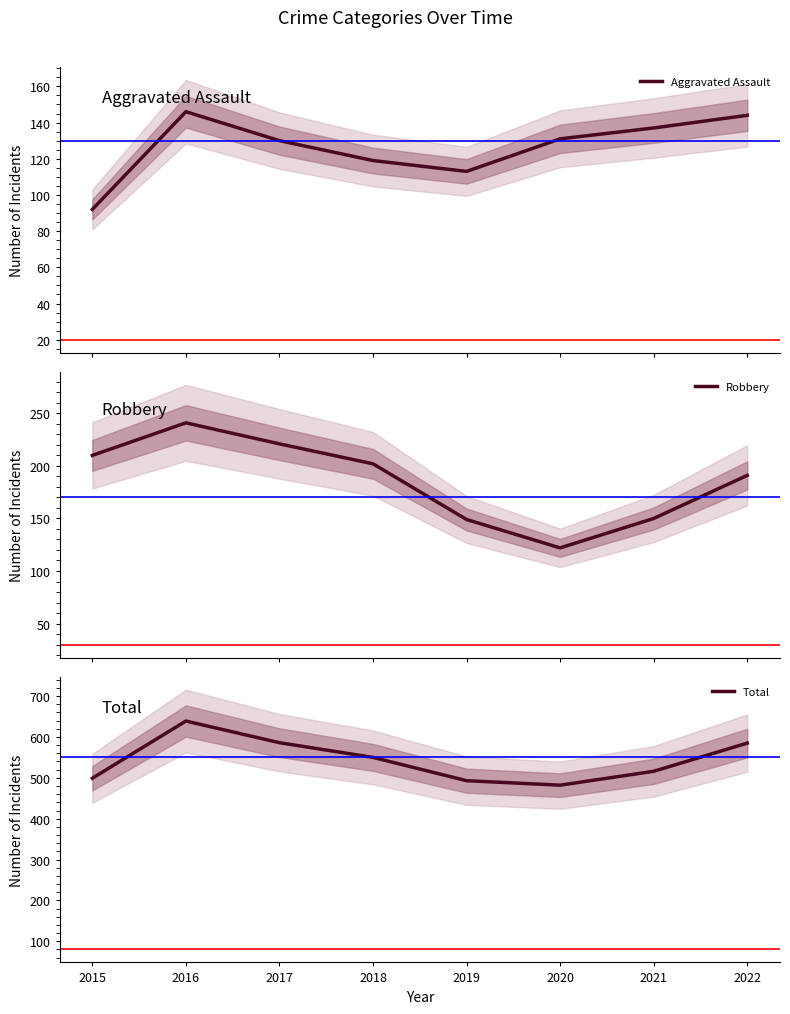

Does the chart have visible grid lines?

No